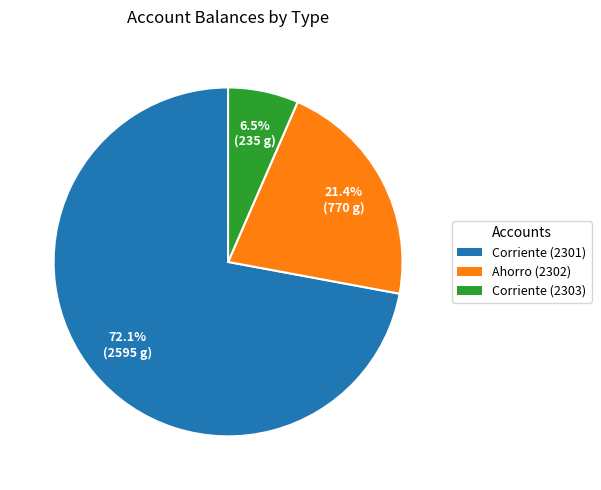

True or false: Corriente (2301) accounts for 80% of the total.

False